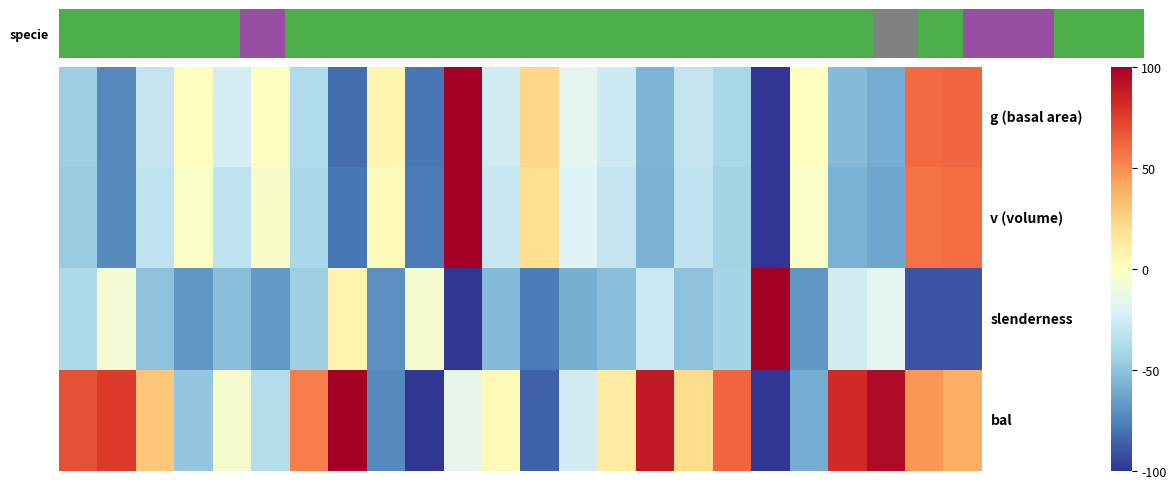

At which category is the sum across all series the highest?

10